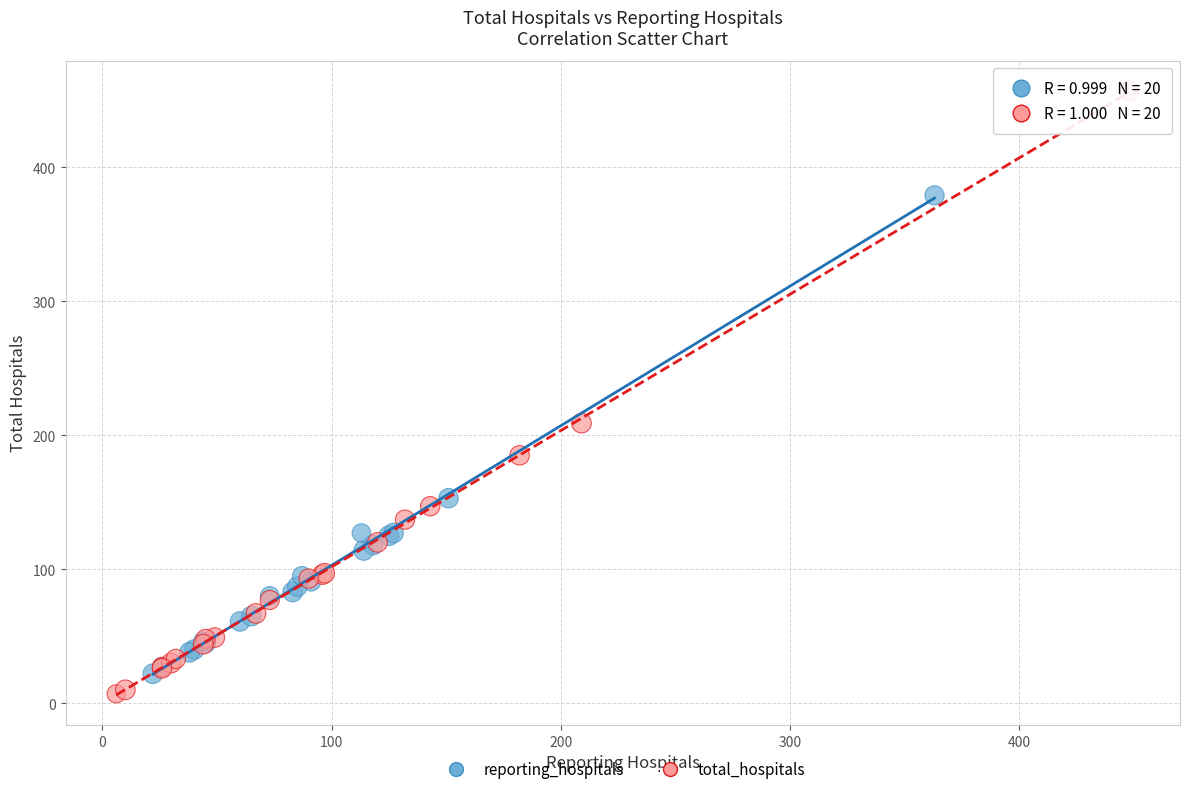

Which series reaches the minimum Y coordinate?

total_hospitals